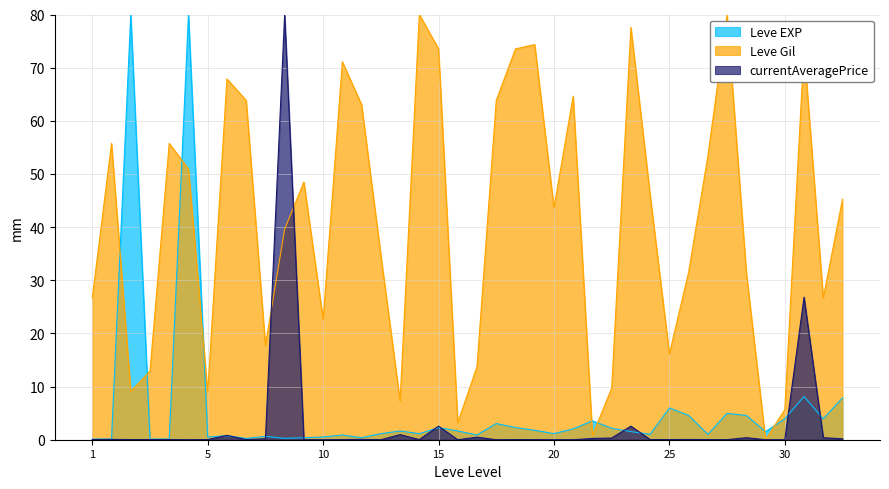

What is the value of the currentAveragePrice point at the 23rd from the left?

2.6